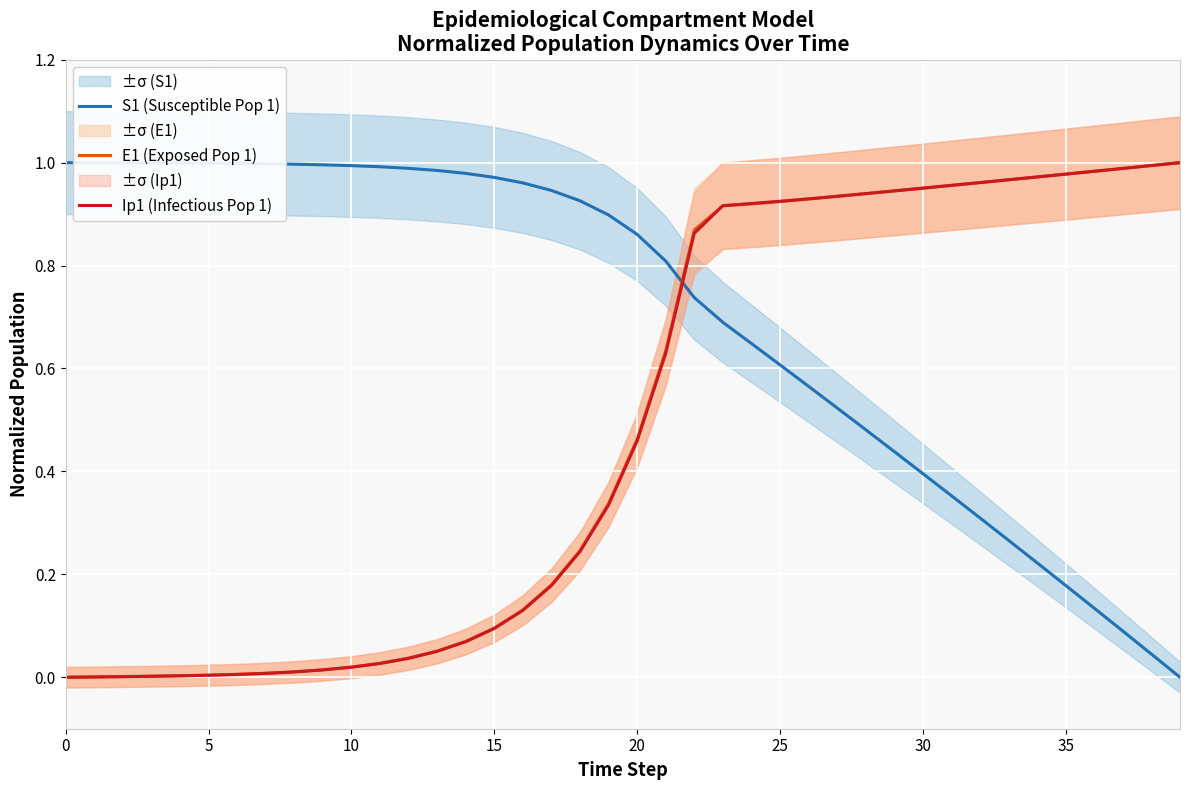

What is the sum of all E1 (Exposed Pop 1) values?

19.5